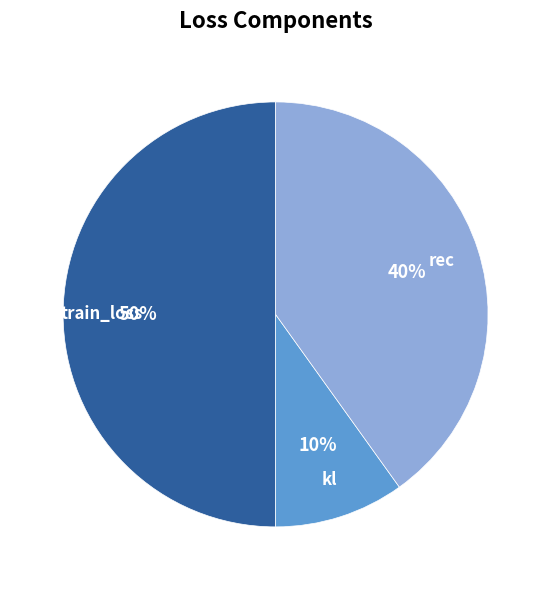

To the nearest percent, what is the average slice percentage?

33%